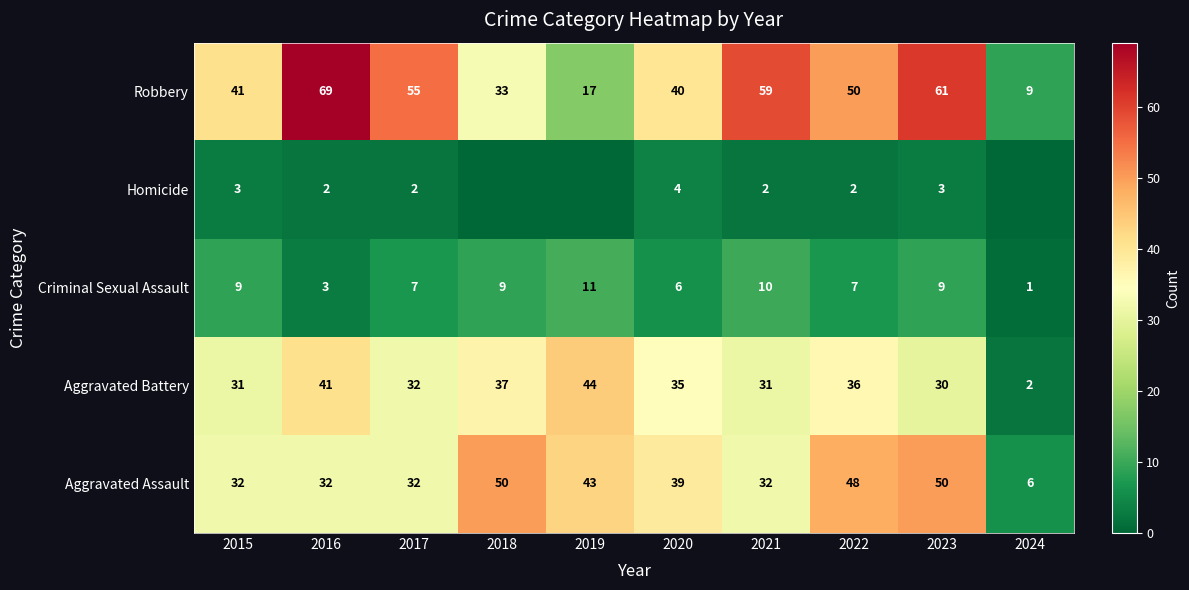

True or false: Homicide has a value of 3 at 2022.

False